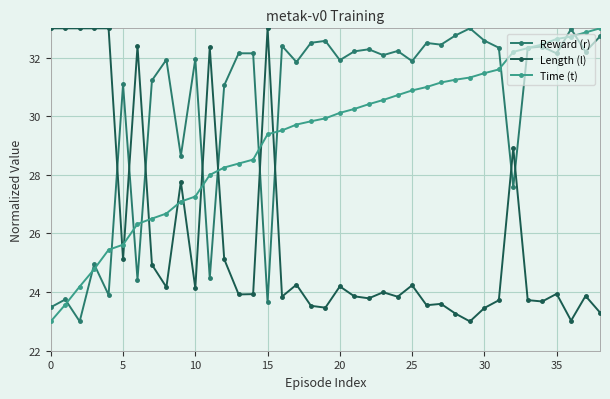

True or false: Time (t) and Length (l) cross at least once.

True